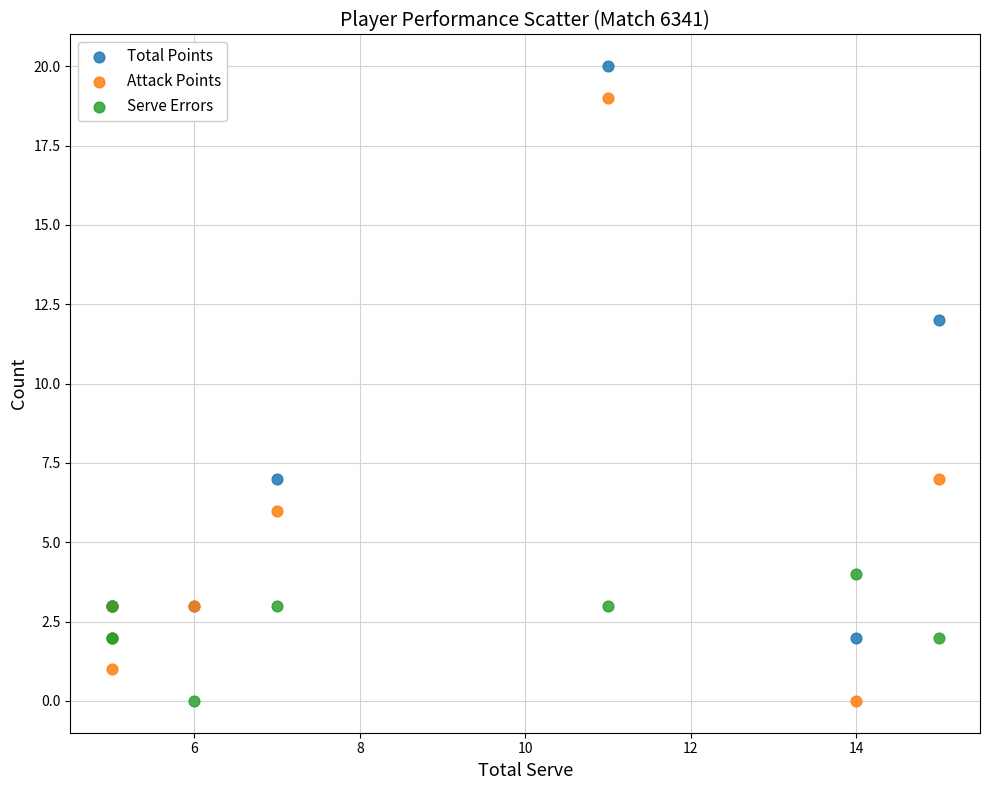

Which series reaches the maximum Y coordinate?

Total Points